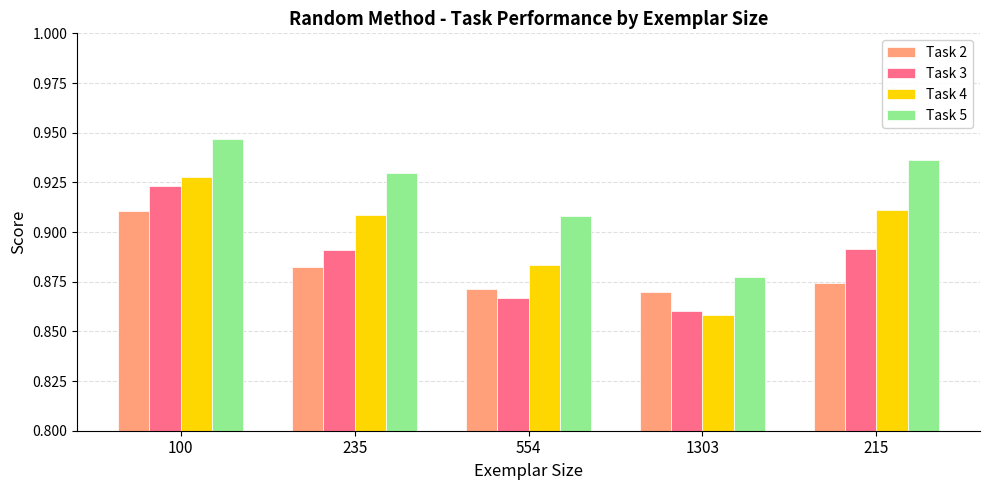

How many categories are shown in the chart?

5